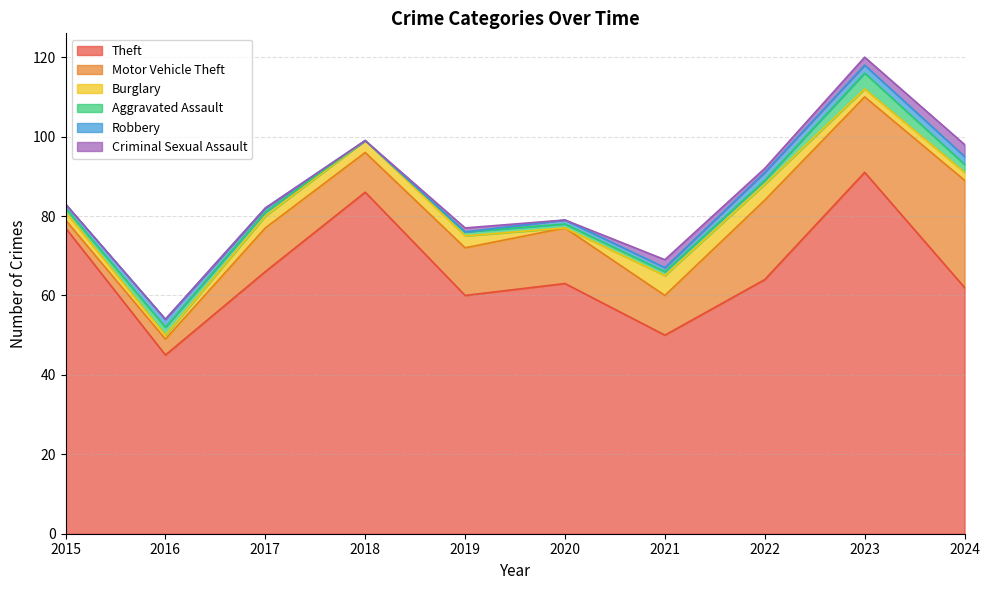

How many times do Criminal Sexual Assault and Robbery cross each other?

3